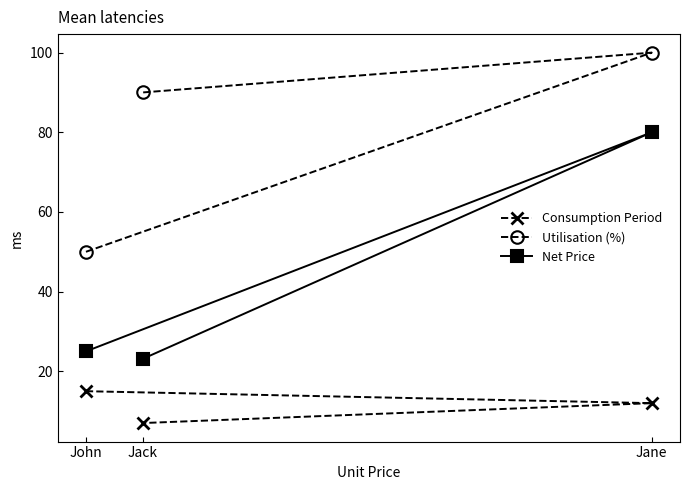

True or false: Consumption Period has a value of 22.9 at John.

False